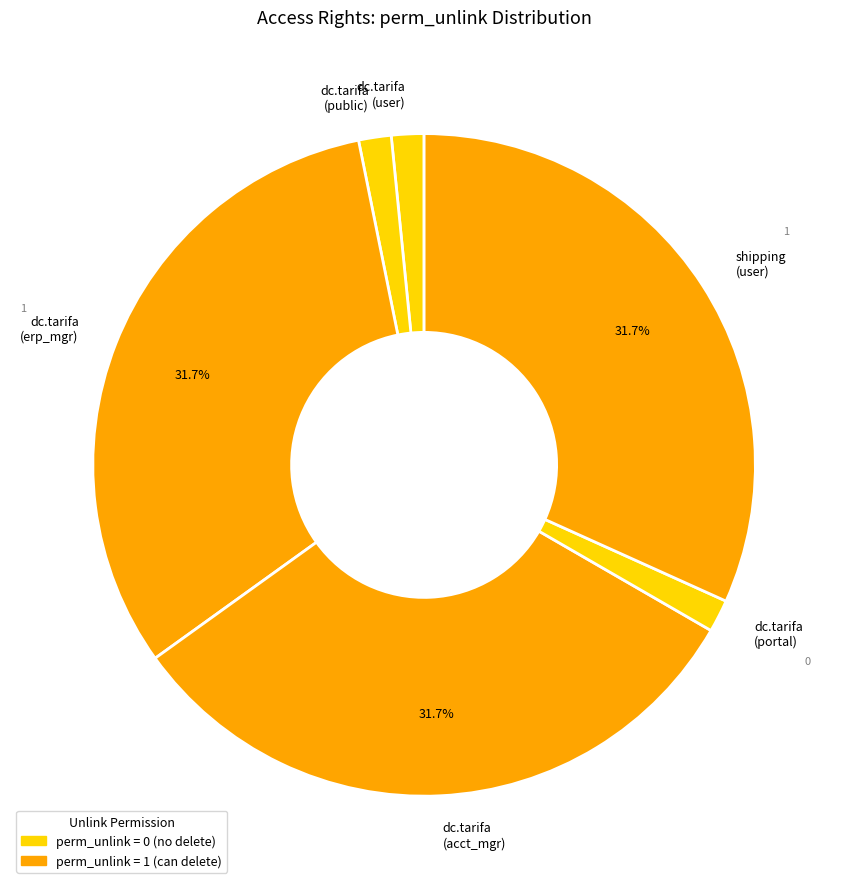

Is dc.tarifa (acct_mgr) the majority of the pie?

No